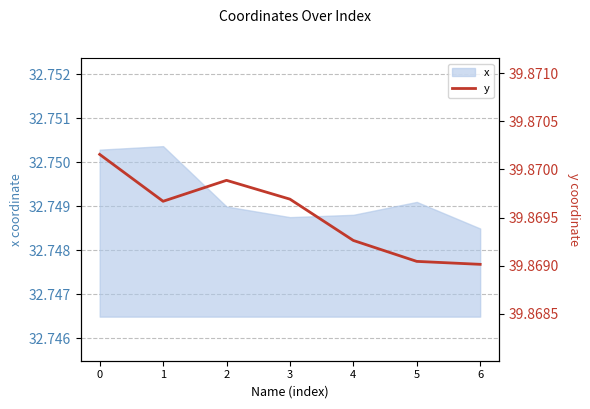

What is the maximum value shown in the chart?

39.9